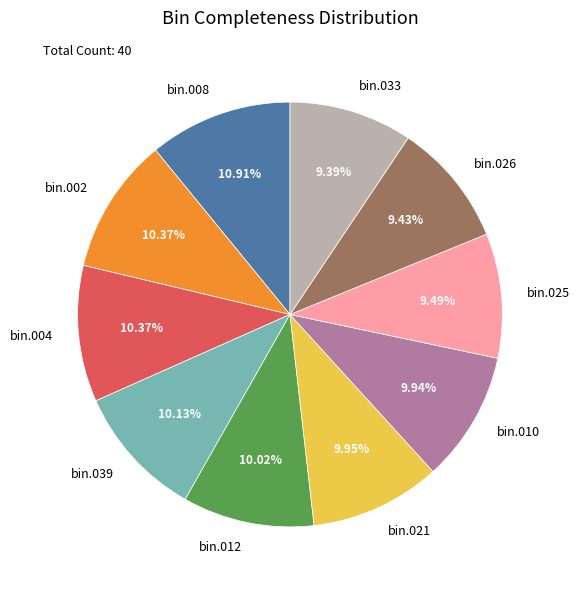

Does bin.004 represent more than half of the total?

No